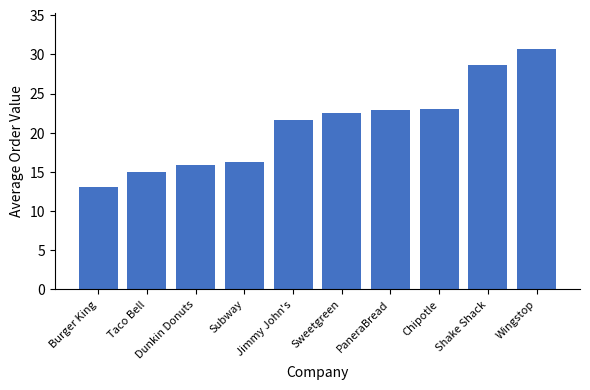

The chart shows a value of 22.8 at PaneraBread. True or false?

True